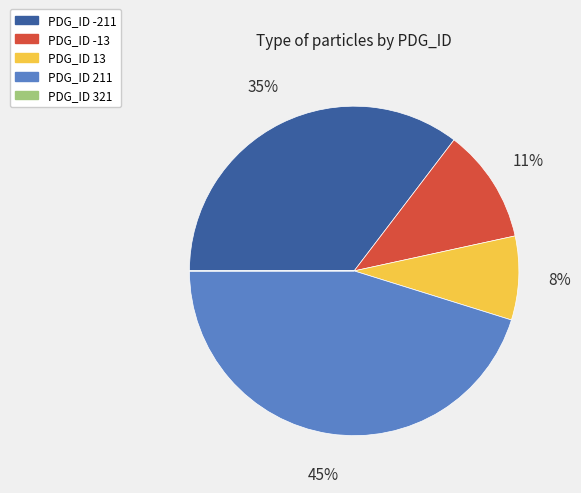

Does any single category account for the majority?

No